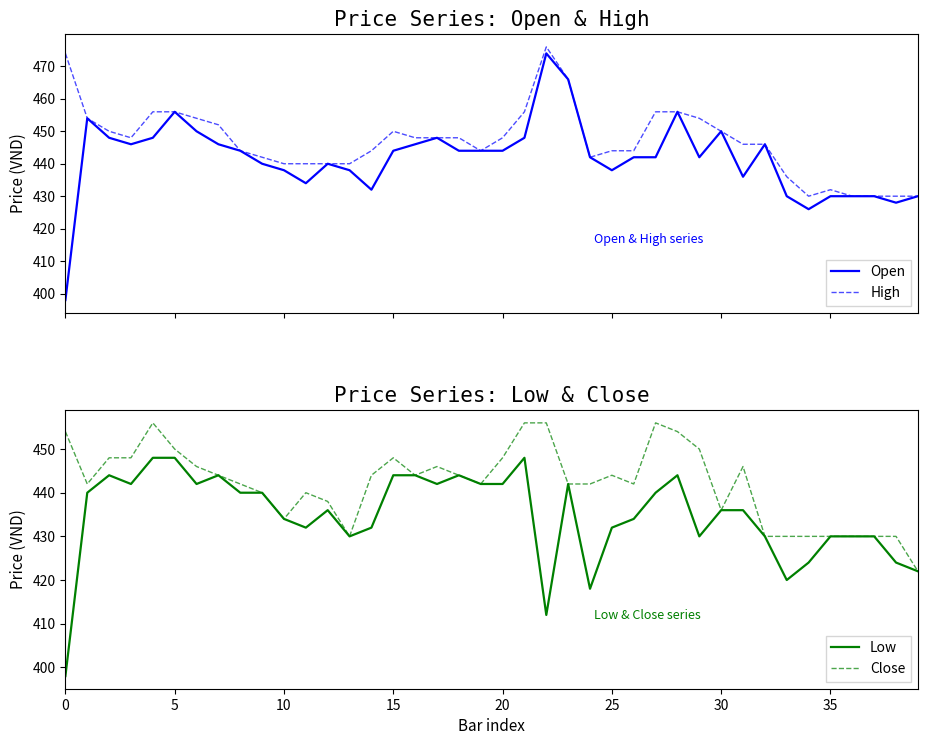

At how many categories does at least one series exceed 438?

33